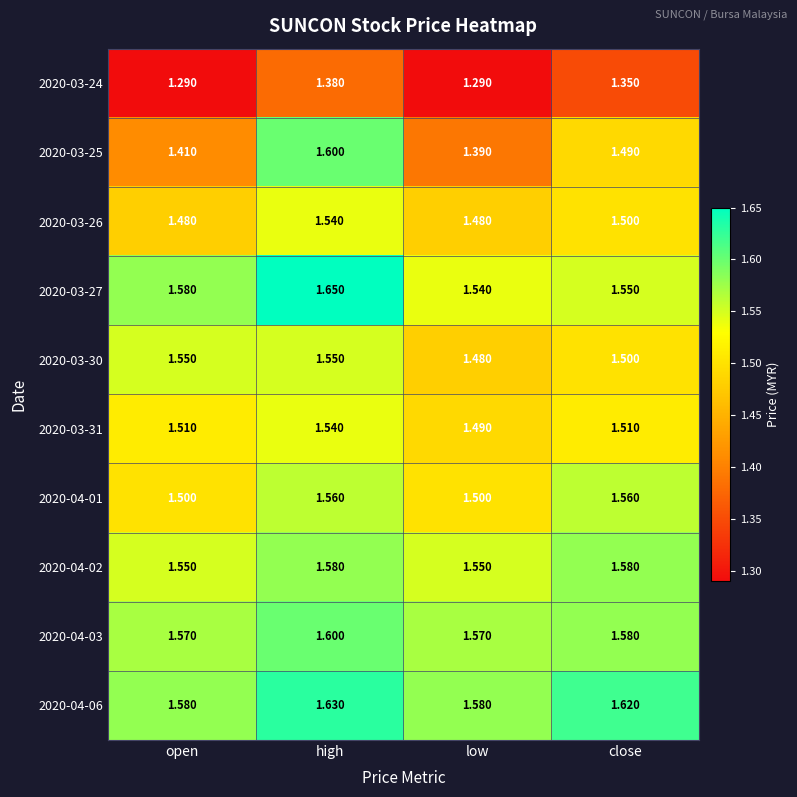

Which category has the highest value across all series?

high